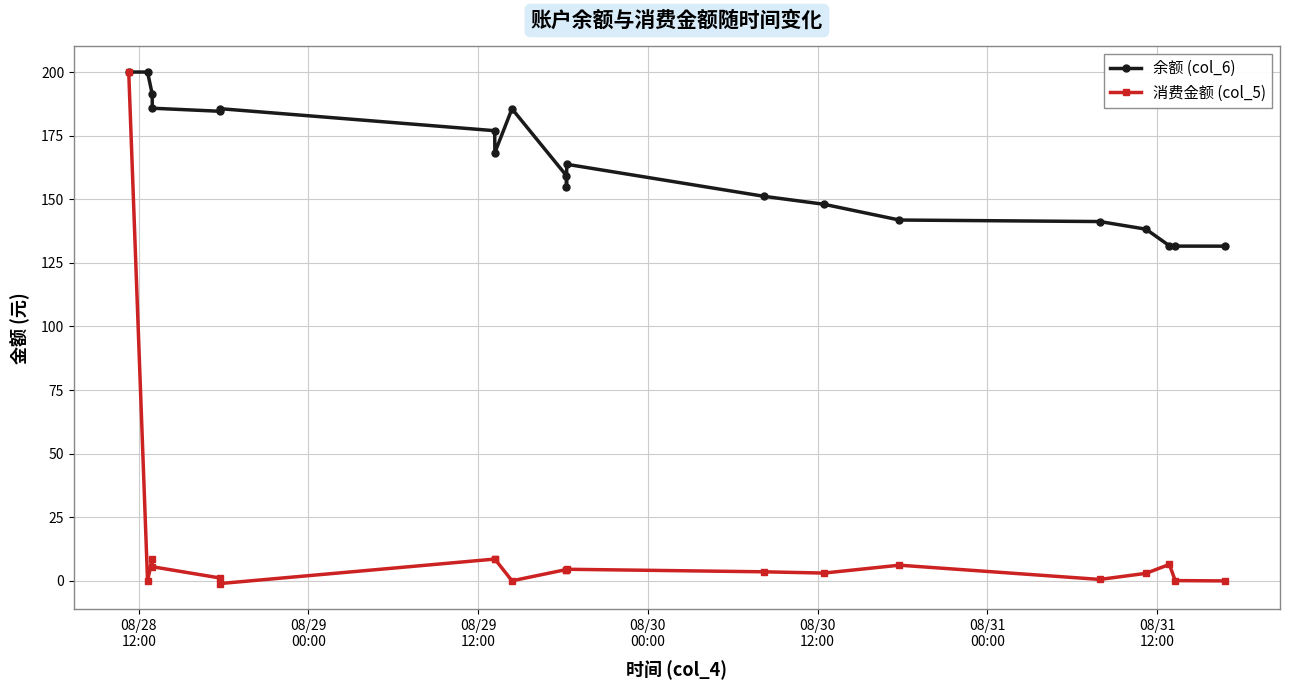

Rank the series by their average value, from lowest to highest.

消费金额 (col_5), 余额 (col_6)